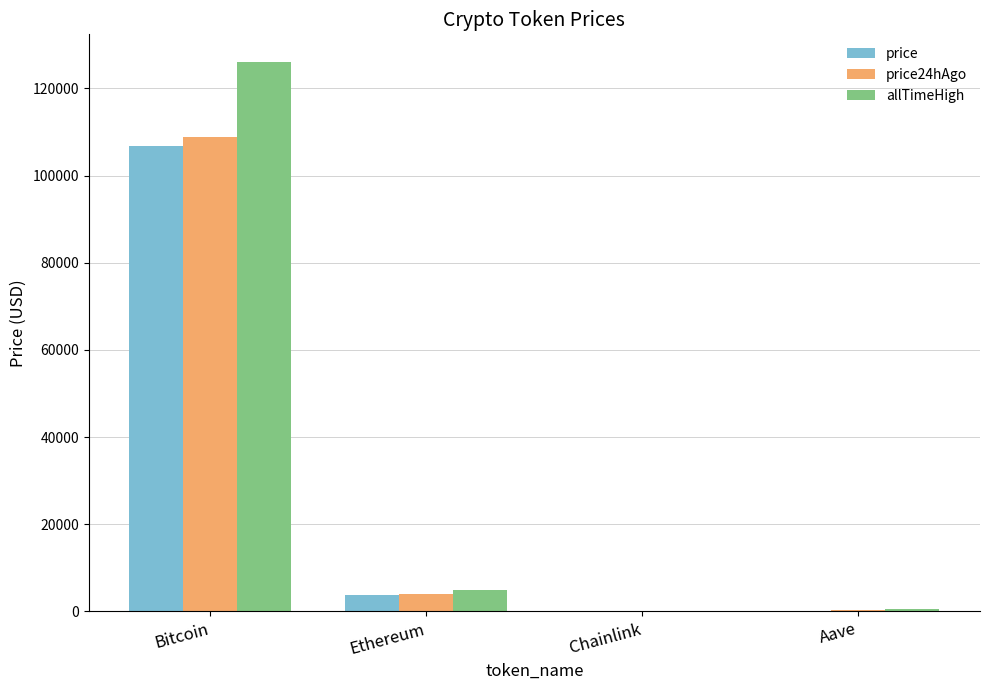

What is the sum of all price values?

110909.3